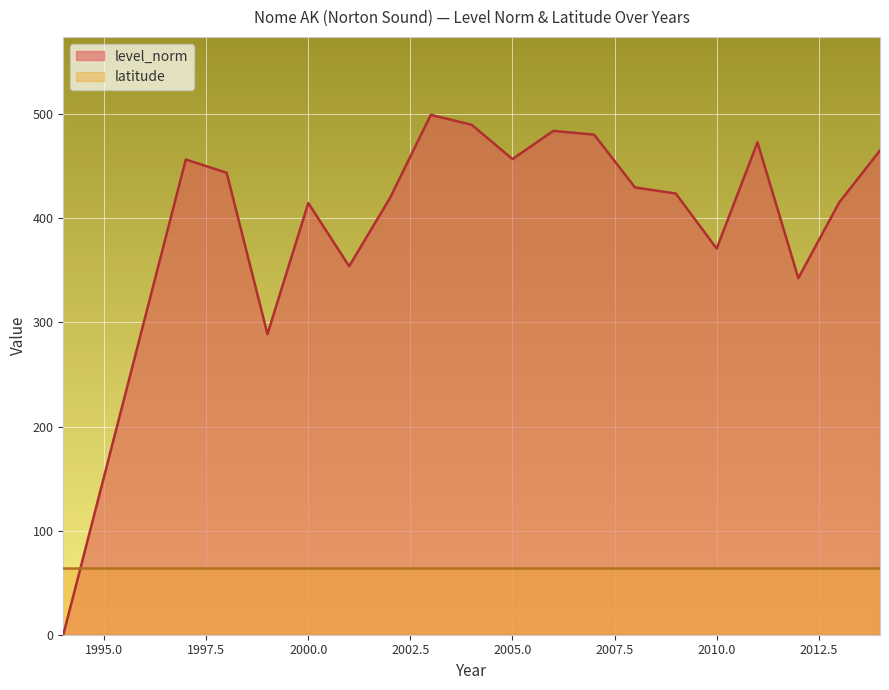

What is the sum of all values?

7710.0